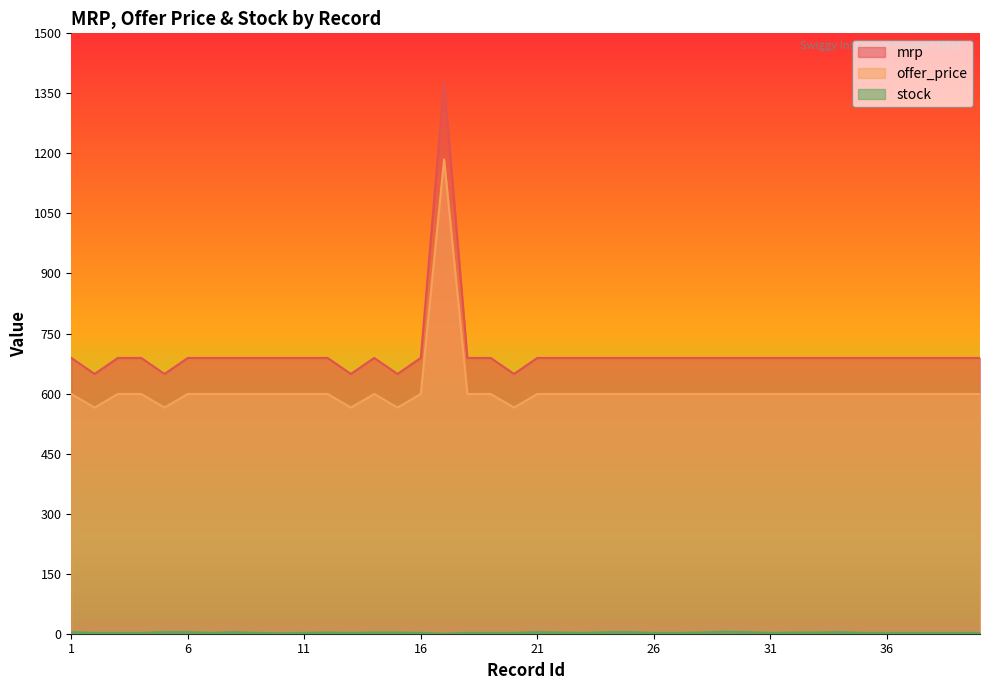

How many lines are shown in the chart?

3